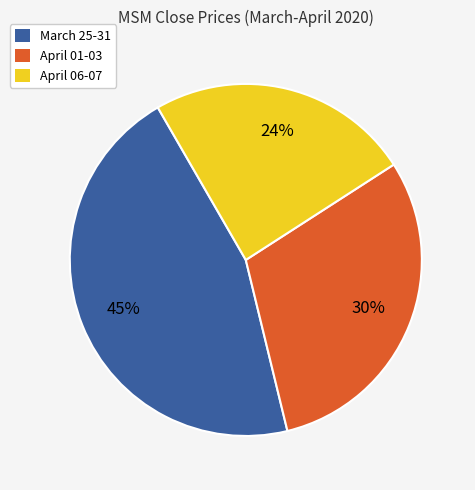

To the nearest percent, what is the difference between the largest and smallest slice percentages?

21%